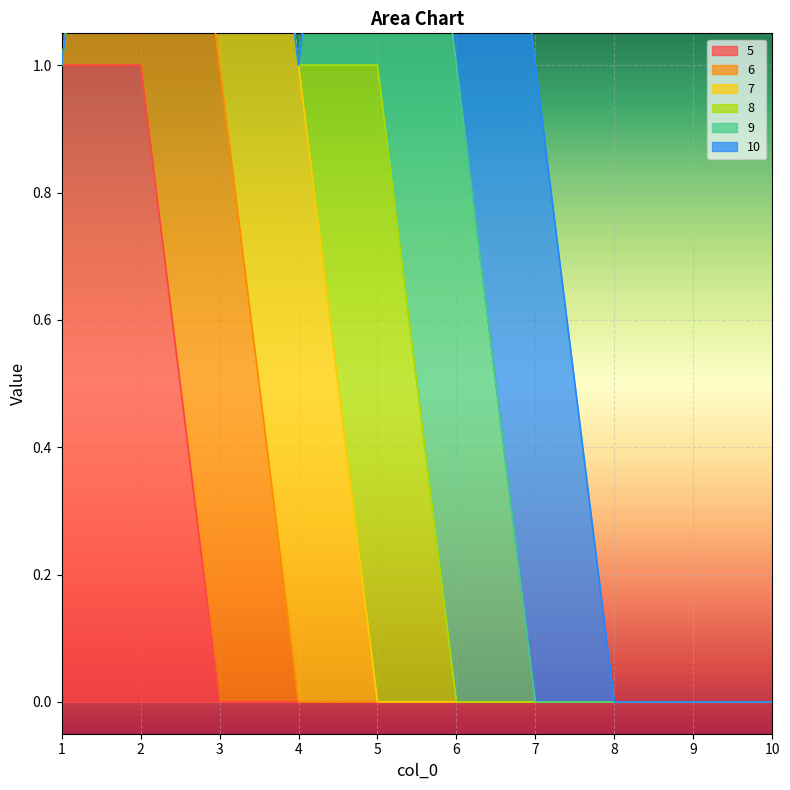

Count the number of data series in this chart.

6